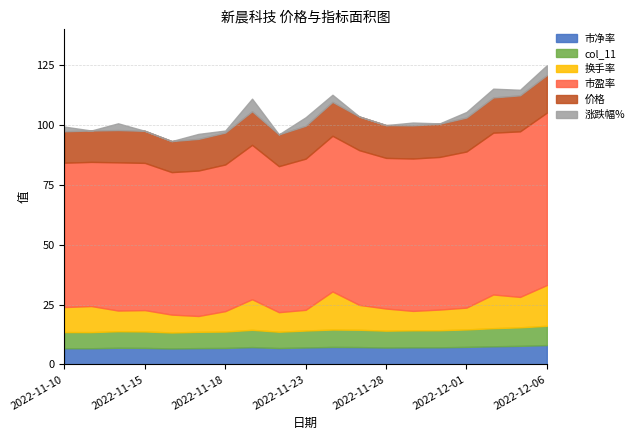

Reading left to right, what are all the values shown in this chart?

市净率: 6.8	6.7	6.9	6.9	6.7	6.8	6.9	7.2	6.8	7.1	7.3	7.2	7.0	7.1	7.1	7.3	7.6	7.7	8.1
col_11: 6.8	6.7	6.9	6.9	6.7	6.8	6.9	7.2	6.8	7.1	7.3	7.2	7.0	7.1	7.1	7.3	7.6	7.7	8.1
换手率: 10.4	10.9	8.6	8.9	7.5	6.6	8.5	12.8	8.2	8.7	15.9	10.4	9.2	8.1	8.6	9.1	14.1	12.7	17.0
市盈率: 60.3	60.2	61.9	61.5	59.5	60.8	61.3	64.5	61.0	63.1	65.0	64.6	62.9	63.6	63.8	65.2	67.6	69.2	72.0
价格: 13.1	13.1	13.5	13.4	13.0	13.2	13.3	14.0	13.3	13.8	14.2	14.1	13.7	13.9	13.9	14.2	14.7	15.1	15.7
涨跌幅%: 1.9	-0.1	2.8	-0.7	-3.2	2.1	0.8	5.2	-5.4	3.5	3.0	-0.6	-2.6	1.2	0.1	2.3	3.7	2.3	4.1